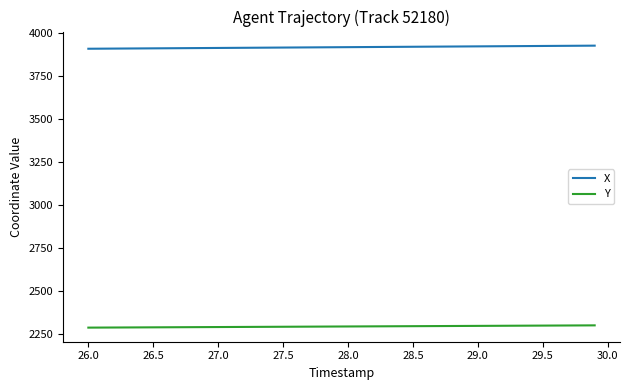

List the series in order of their overall mean, lowest first.

Y, X